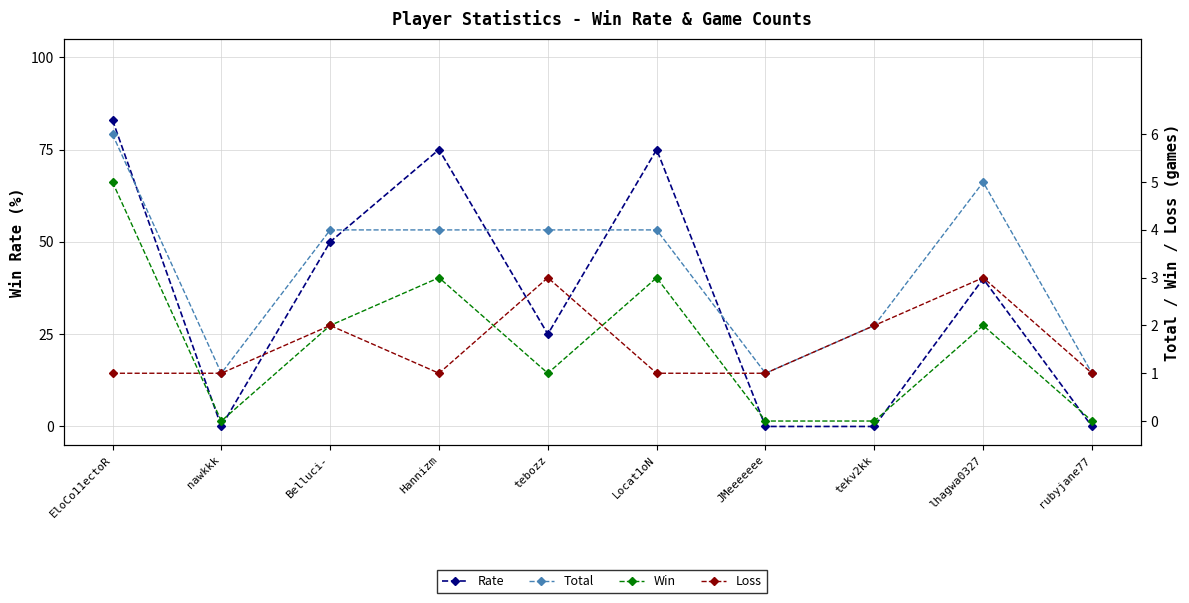

What is the label of the 10th point from the left?

rubyjane77